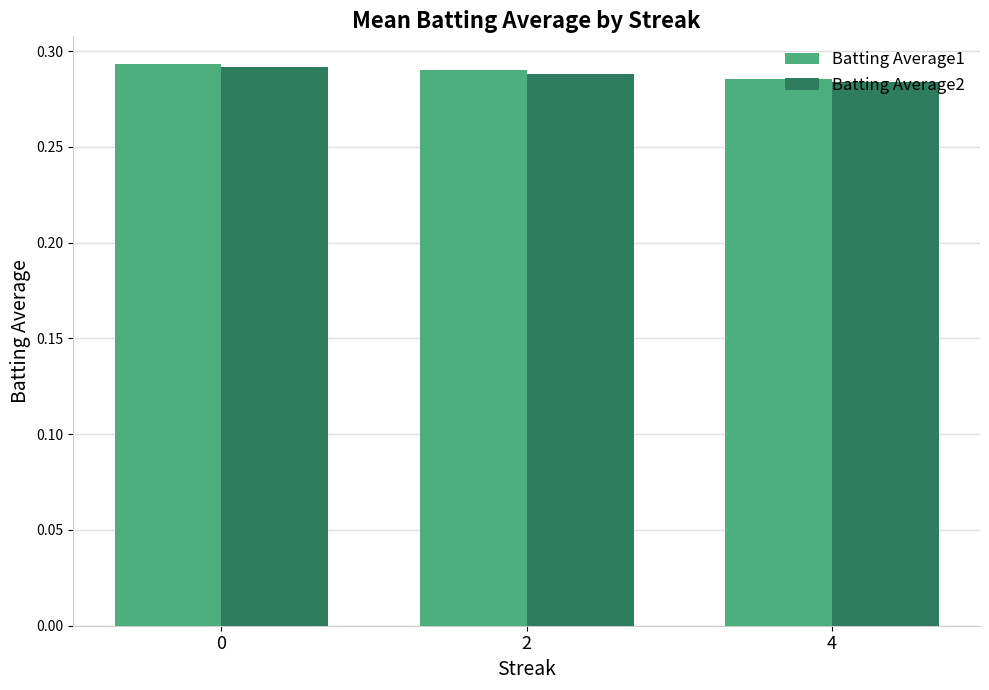

What is the sum of the Batting Average2 values at 2 and 0?

0.6